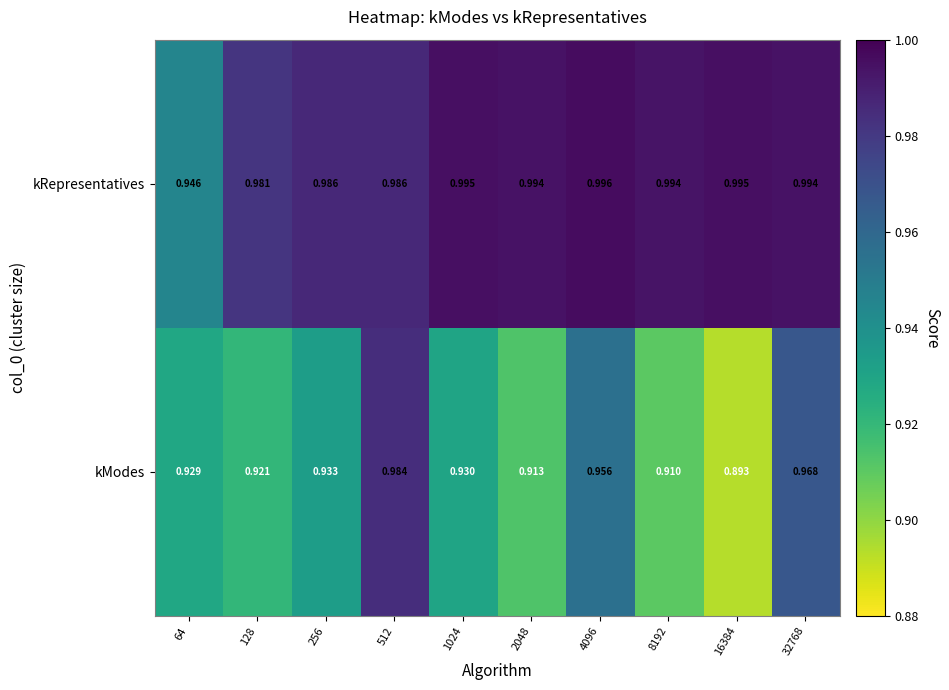

Which series changed the most between 128 and 1024?

kRepresentatives